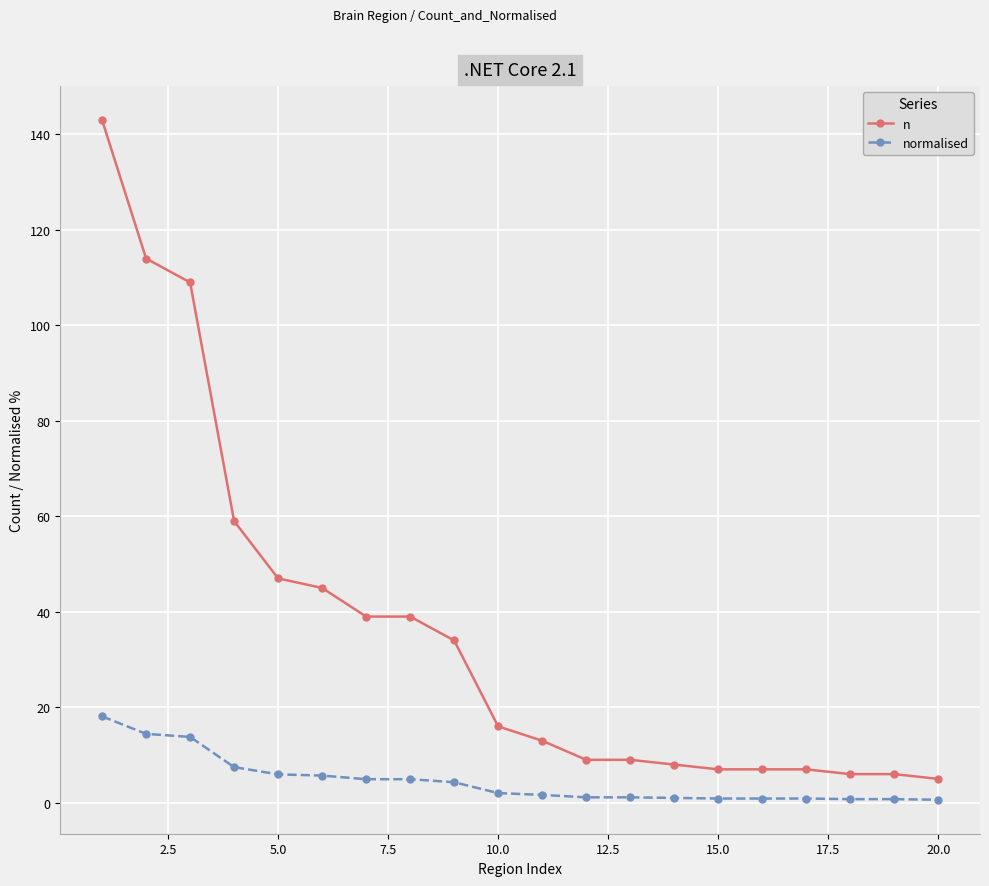

True or false: n and normalised intersect in this chart.

False